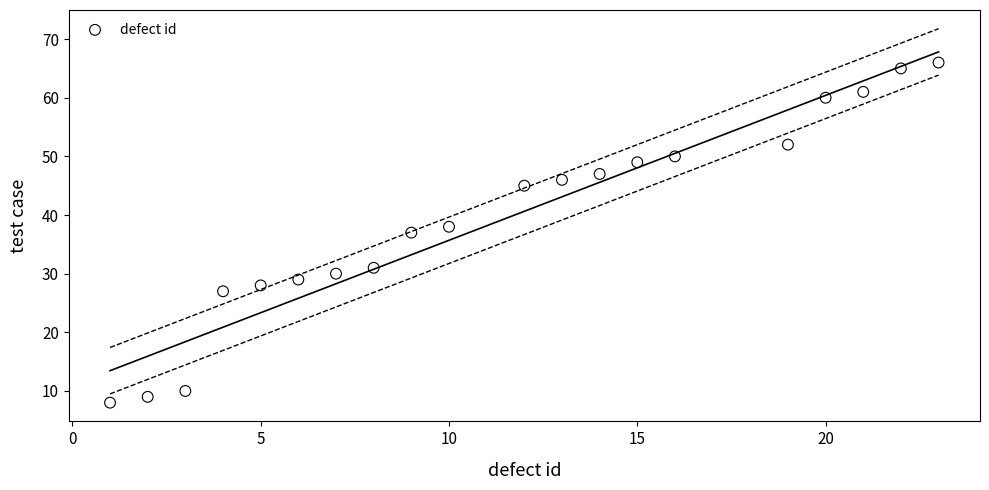

What is the range of Y values (max minus min)?

58